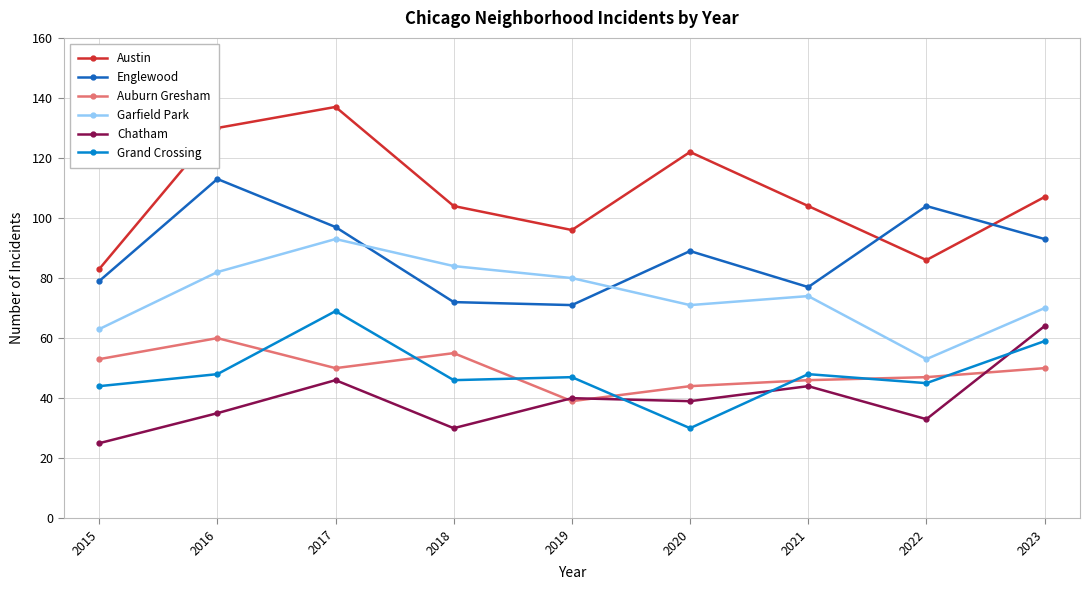

How many interior local valleys does the Austin series have?

2